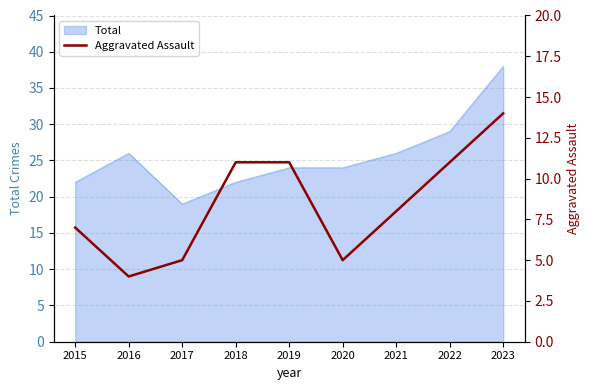

Is it true that the value at 2023 is 14?

True